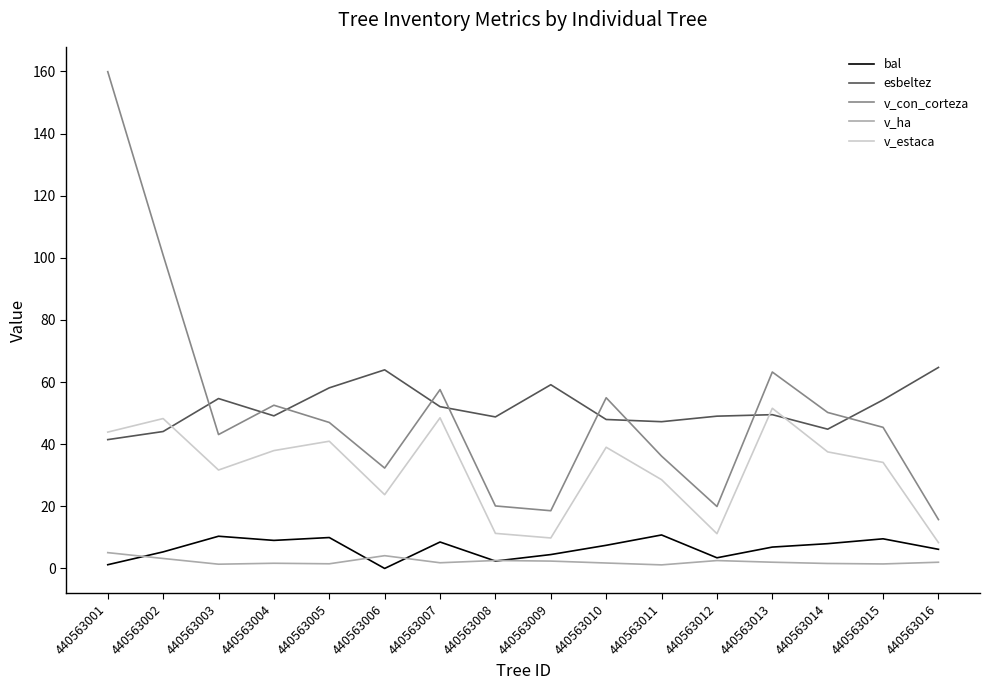

Is this an area chart (filled region under the line)?

No